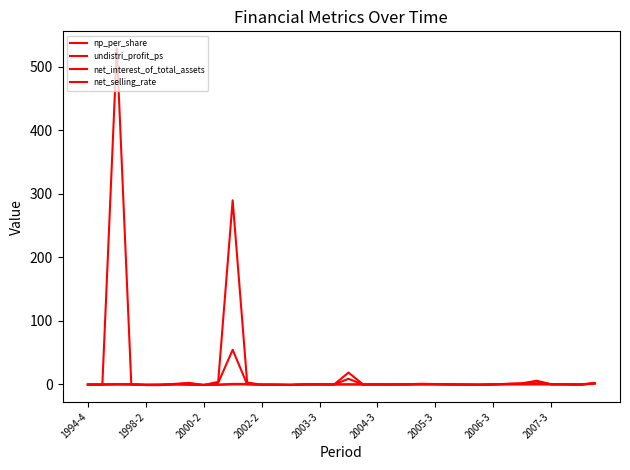

Count the number of data series in this chart.

4